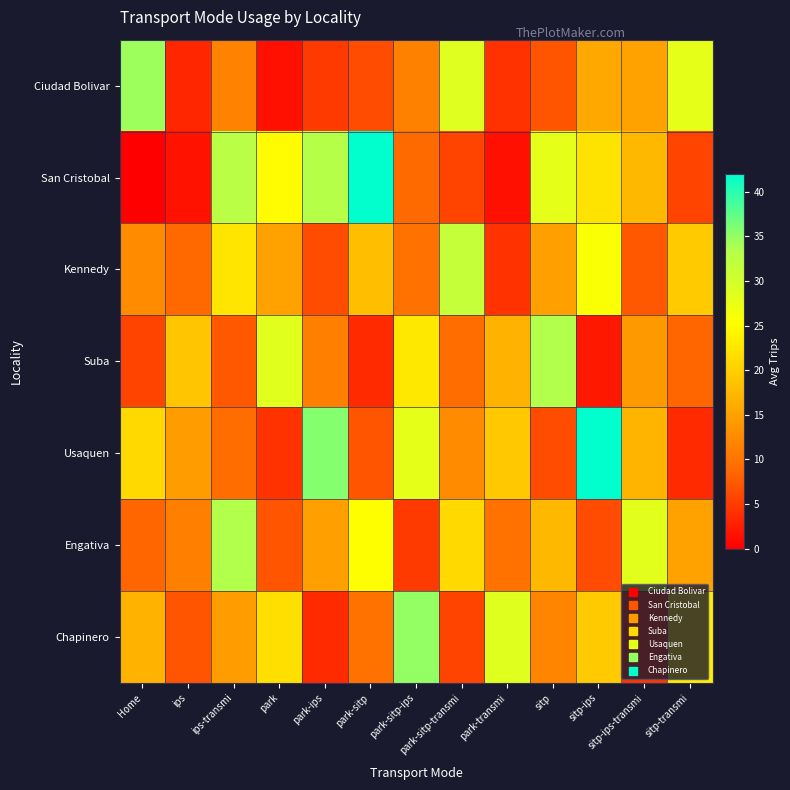

How many distinct data groups are displayed?

7